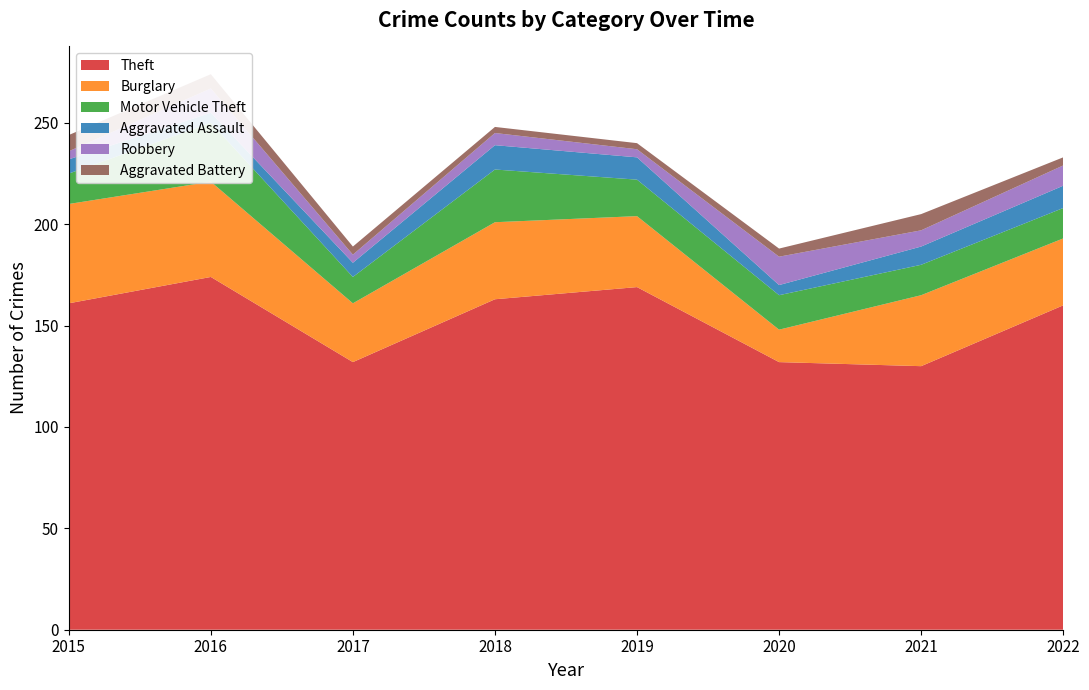

Reading left to right, list all the values displayed in this chart.

Theft: 161	174	132	163	169	132	130	160
Burglary: 49	47	29	38	35	16	35	33
Motor Vehicle Theft: 15	29	13	26	18	17	15	15
Aggravated Assault: 7	5	7	12	11	5	9	11
Robbery: 4	12	4	6	4	14	8	10
Aggravated Battery: 8	7	4	3	3	4	8	4